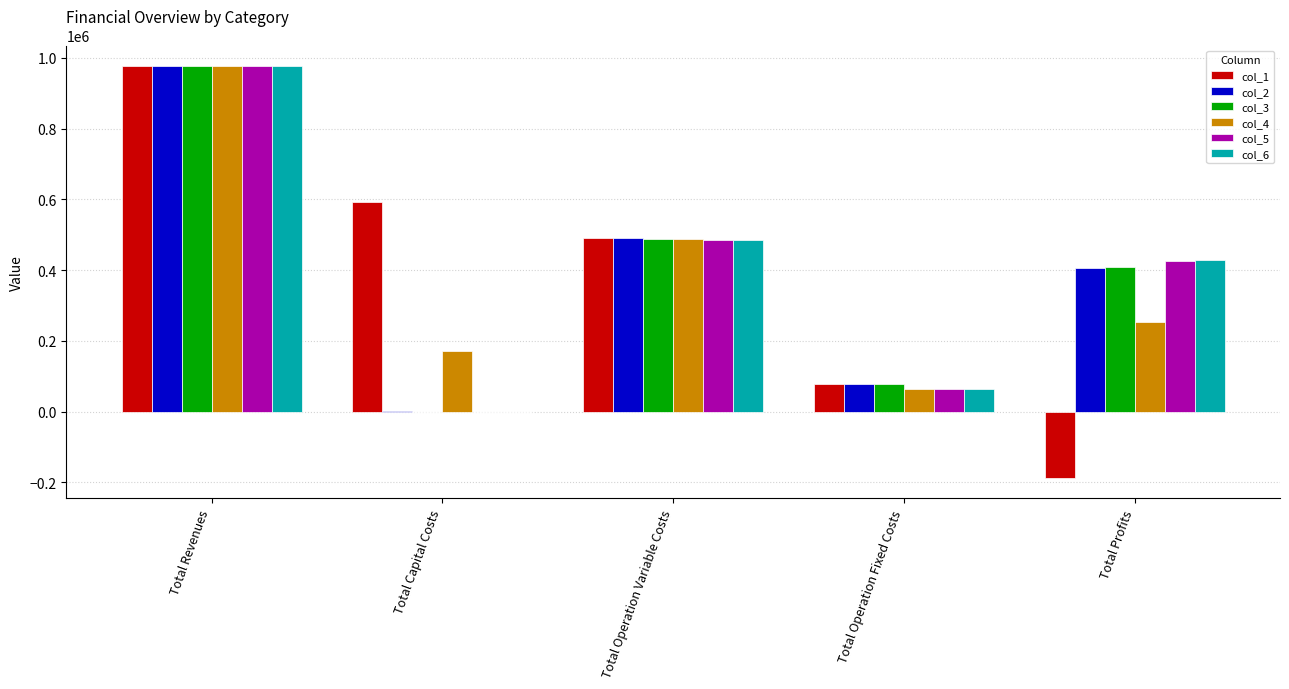

The col_4 series shows 253456.2 at Total Profits. True or false?

True